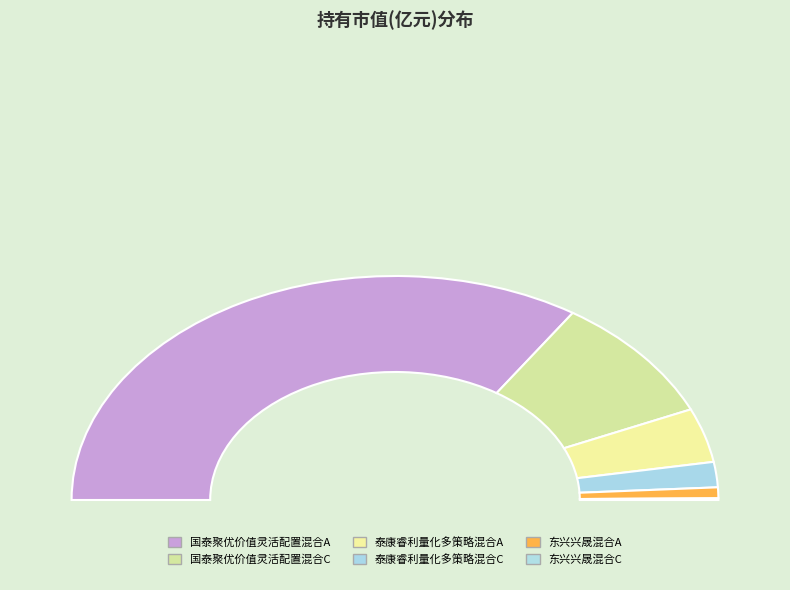

Which slice is the smallest?

东兴兴晟混合C